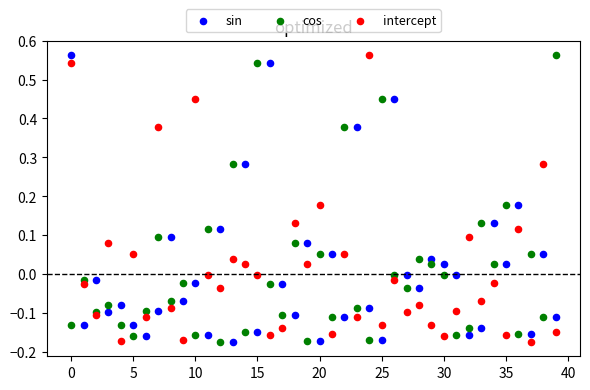

What are all the series names shown in the legend?

sin, cos, intercept